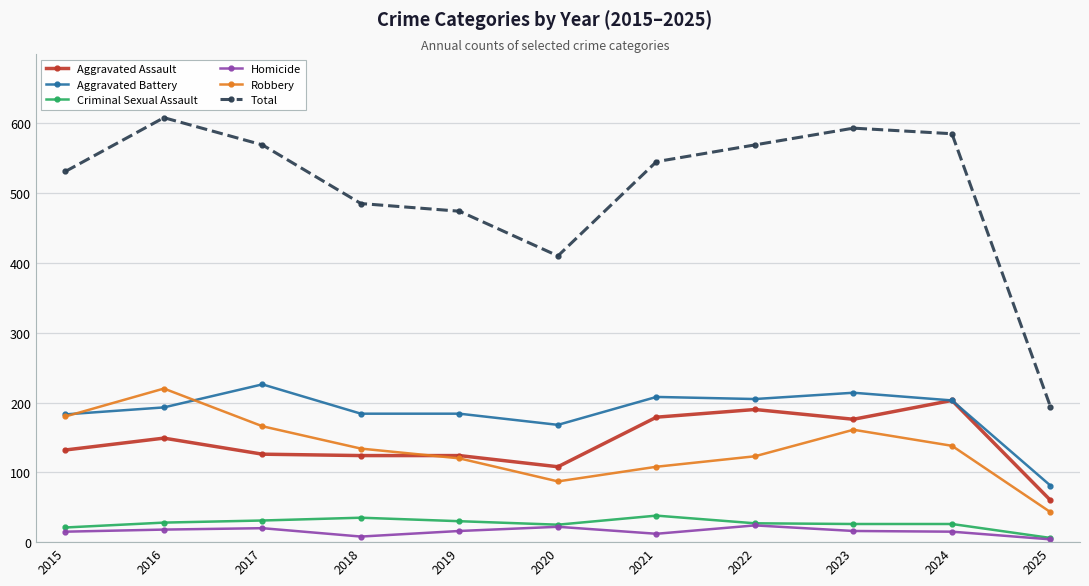

Which category has the highest value across all series?

2016